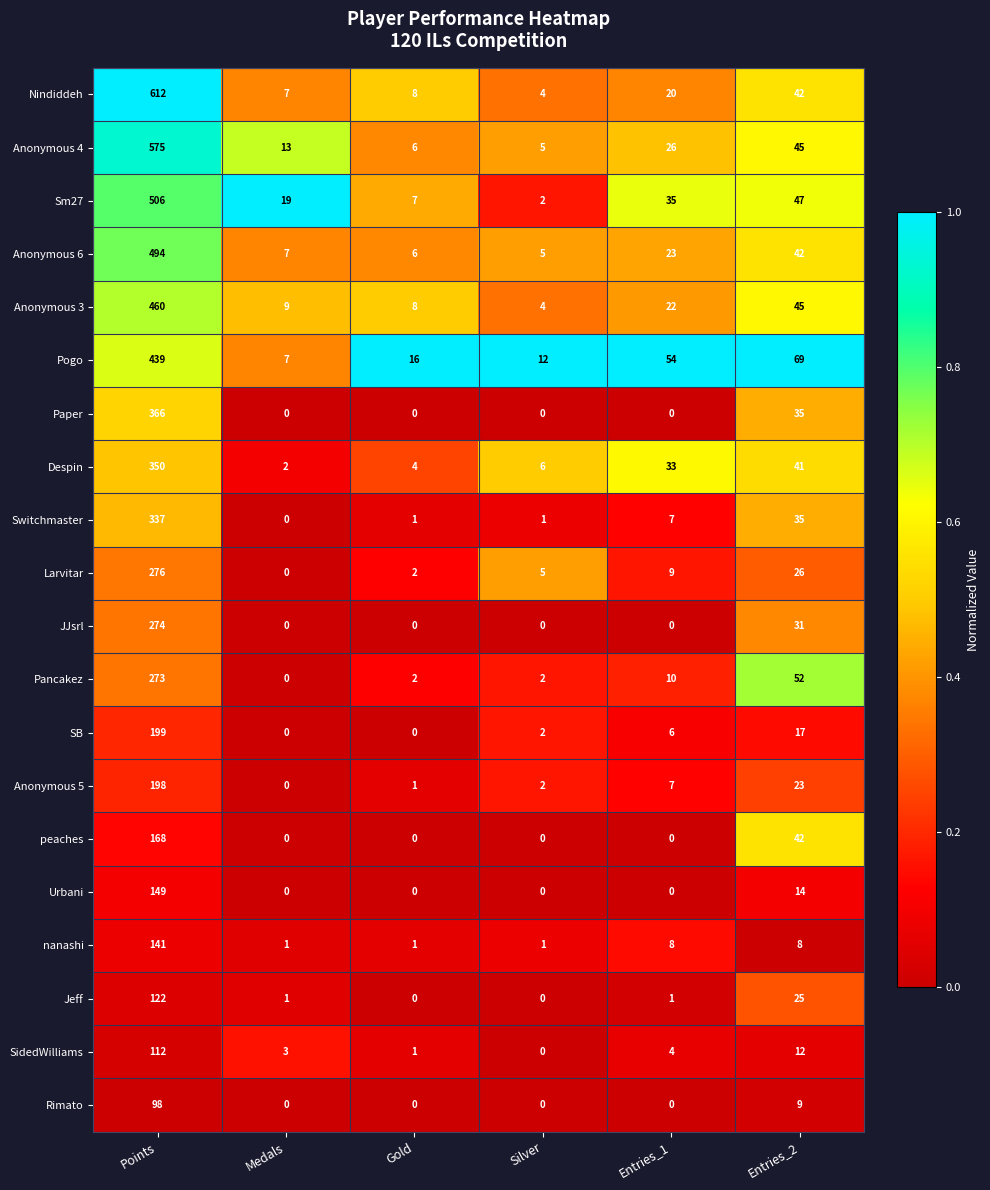

At which category does the chart reach its peak across all series?

Points